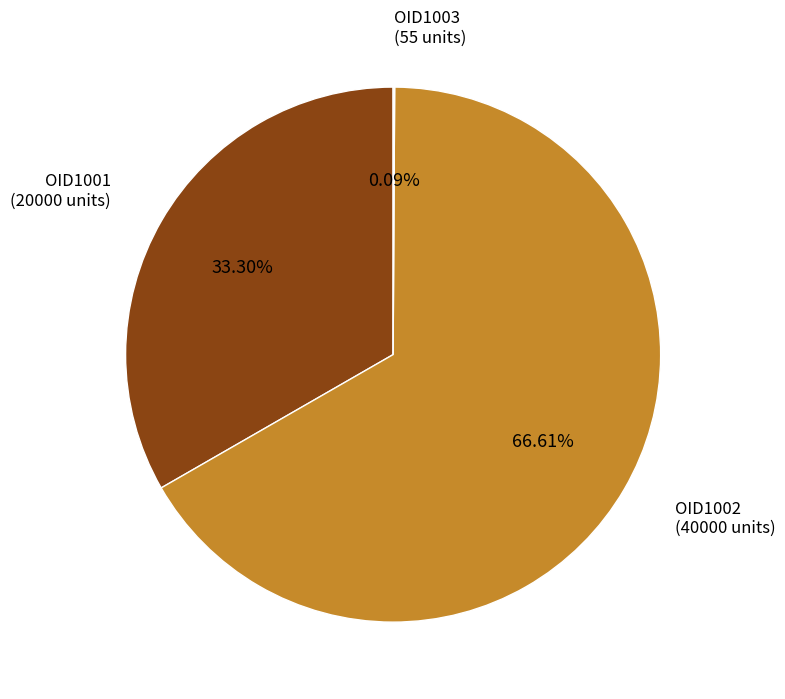

Is there a majority slice in this chart?

Yes